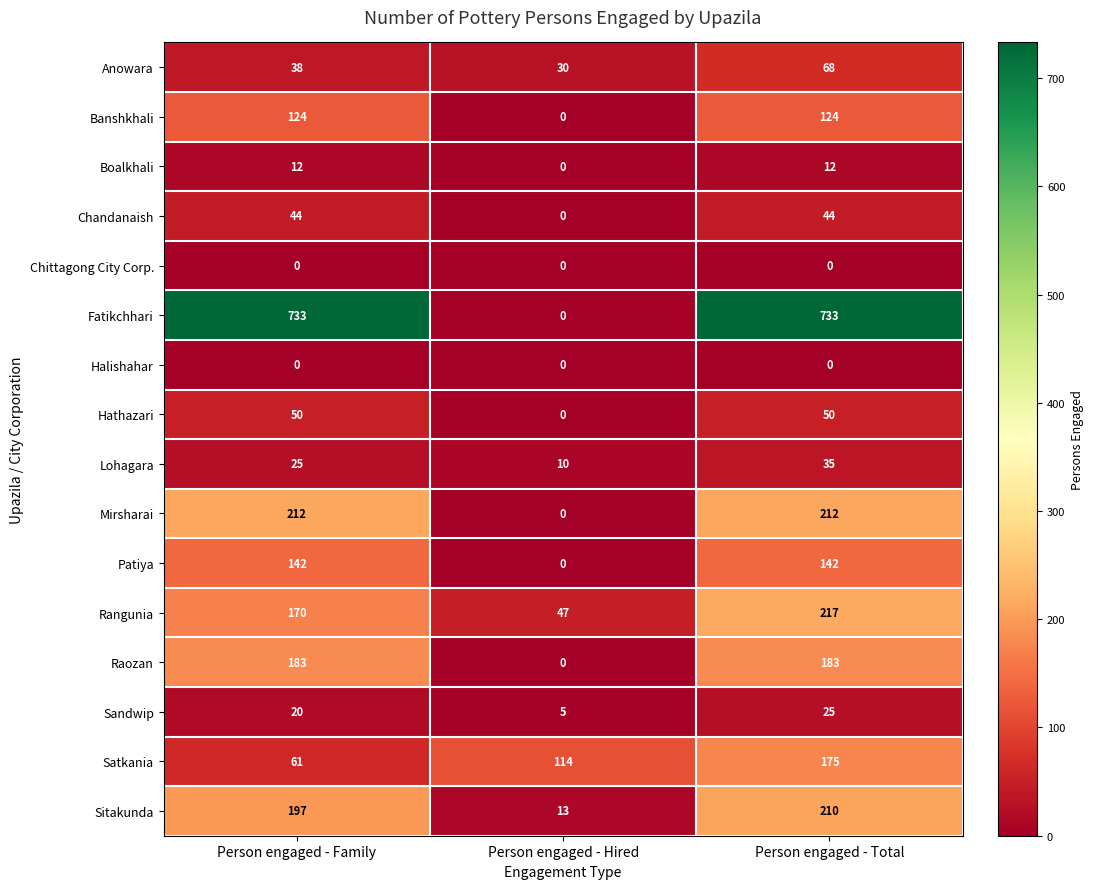

How many distinct data groups are displayed?

16